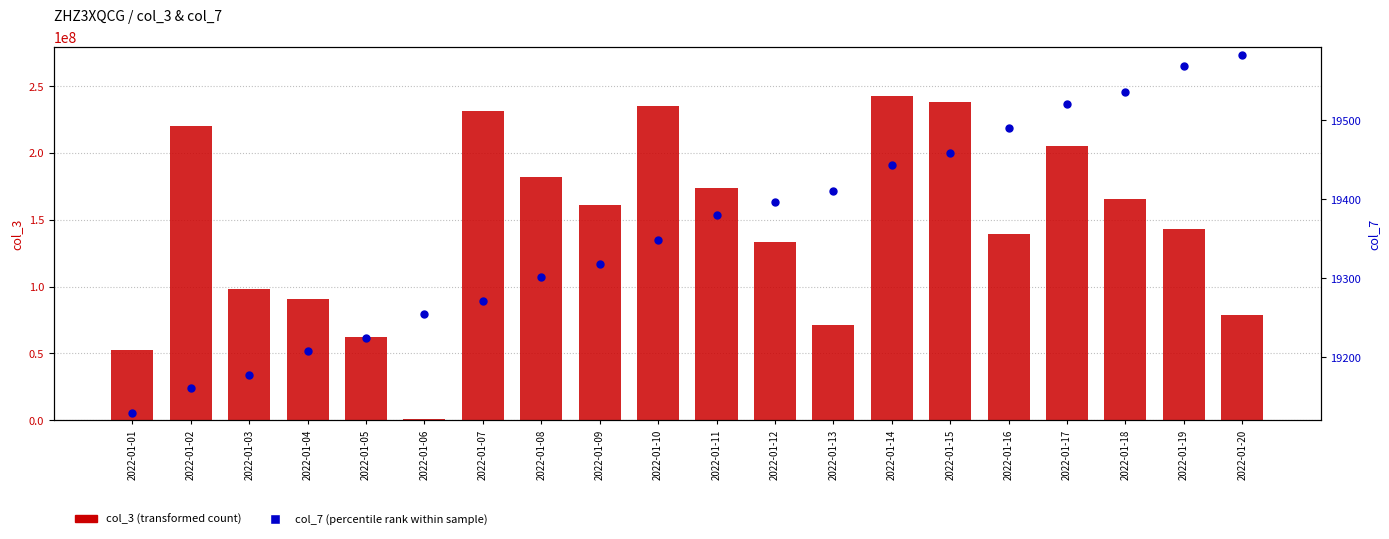

Which series contains the lowest Y value?

col_7 (percentile rank within sample)